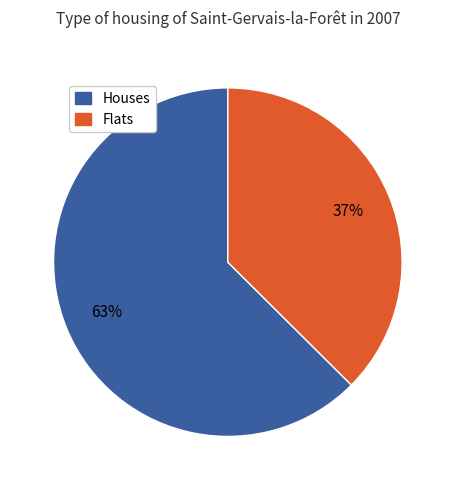

To the nearest percent, what is the average slice percentage?

50%